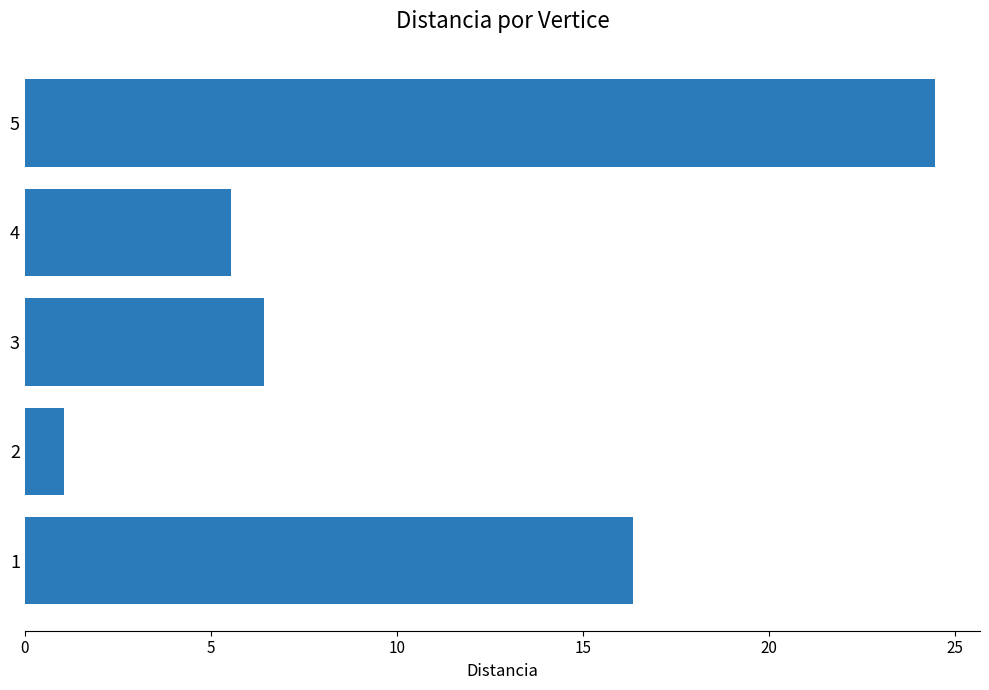

Approximately how many times larger is the value at 4 compared to 3?

0.9